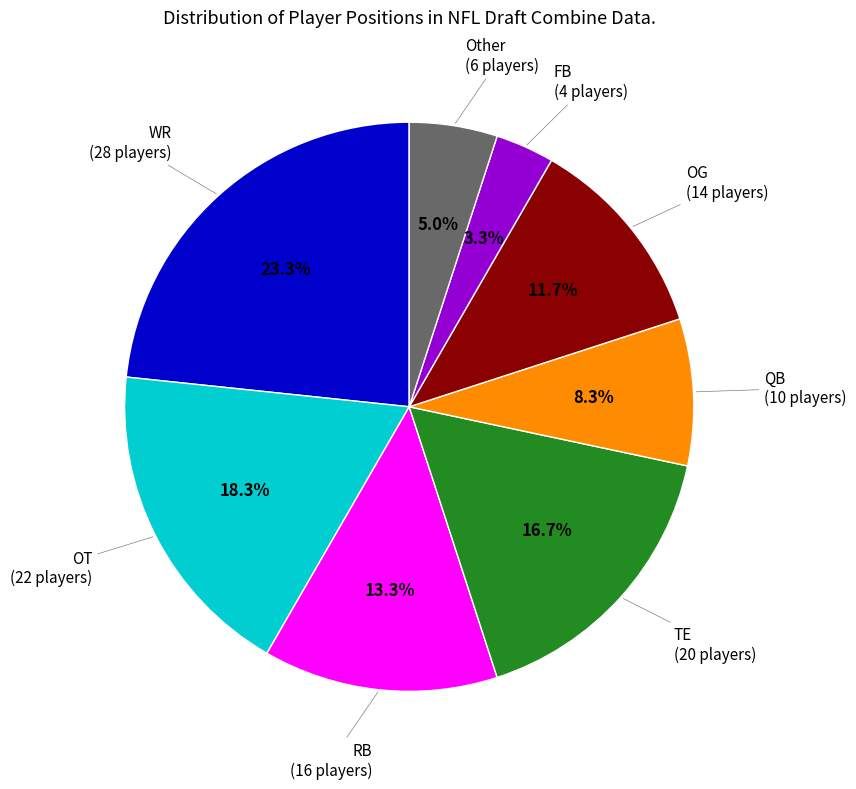

Between FB and QB, which is larger?

QB